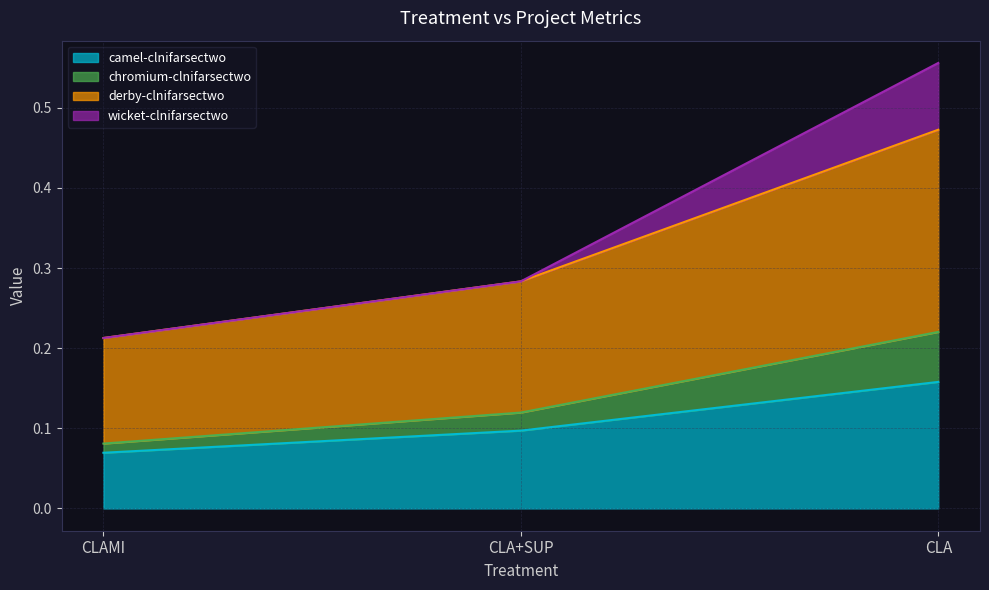

Rank the categories by camel-clnifarsectwo value from highest to lowest.

CLA, CLA+SUP, CLAMI